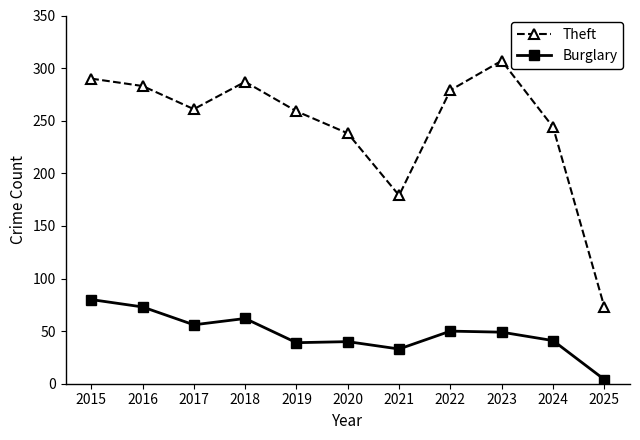

At which label does Theft first exceed 261?

2015